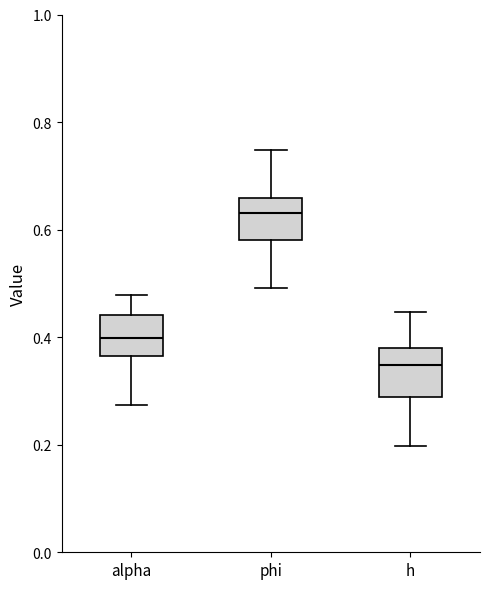

Where is the lower edge of the box for phi on the y-axis? The values are not printed on the chart, so give them approximately, as read against the axis.

0.58